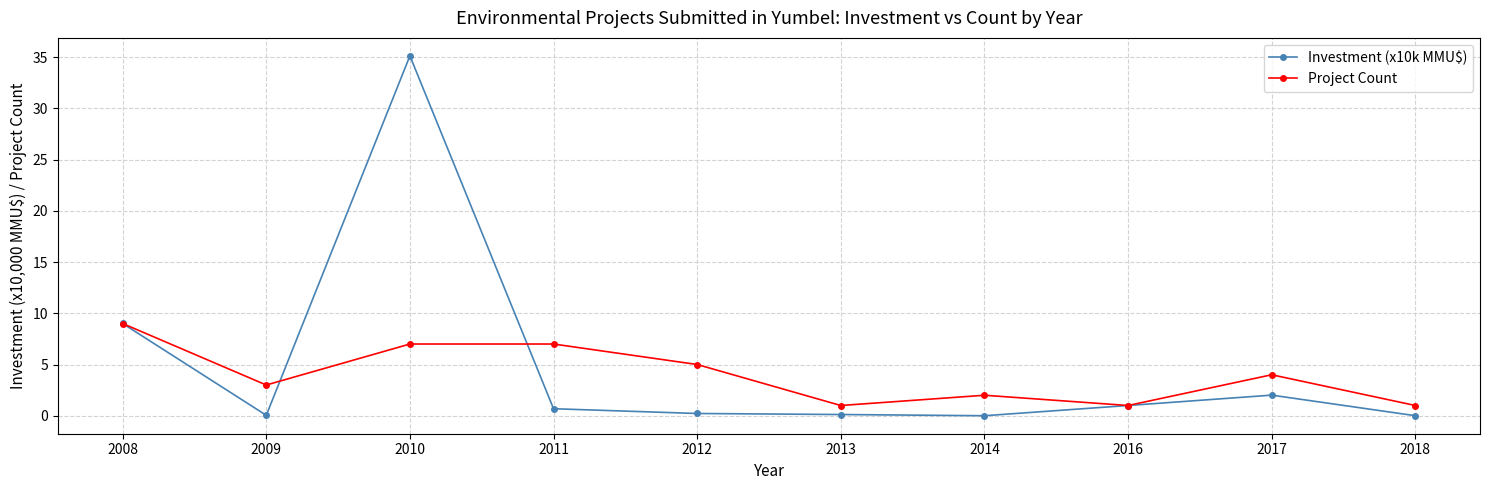

What is the sum of the Investment (x10k MMU$) values at 2012 and 2014?

0.2